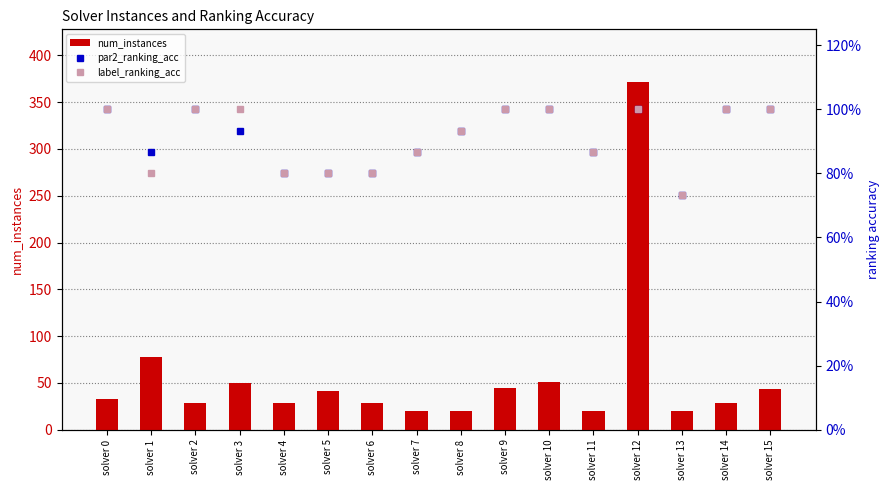

Reading right to left, what are all the values shown in this chart?

num_instances: 43.0	28.0	20.0	372.0	20.0	51.0	45.0	20.0	20.0	28.0	41.0	28.0	50.0	28.0	78.0	33.0
par2_ranking_acc: 1.0	1.0	0.7	1.0	0.9	1.0	1.0	0.9	0.9	0.8	0.8	0.8	0.9	1.0	0.9	1.0
label_ranking_acc: 1.0	1.0	0.7	1.0	0.9	1.0	1.0	0.9	0.9	0.8	0.8	0.8	1.0	1.0	0.8	1.0